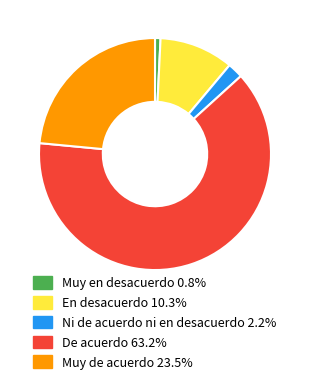

Do En desacuerdo 10.3% and Muy de acuerdo 23.5% together represent more than half of the pie?

No